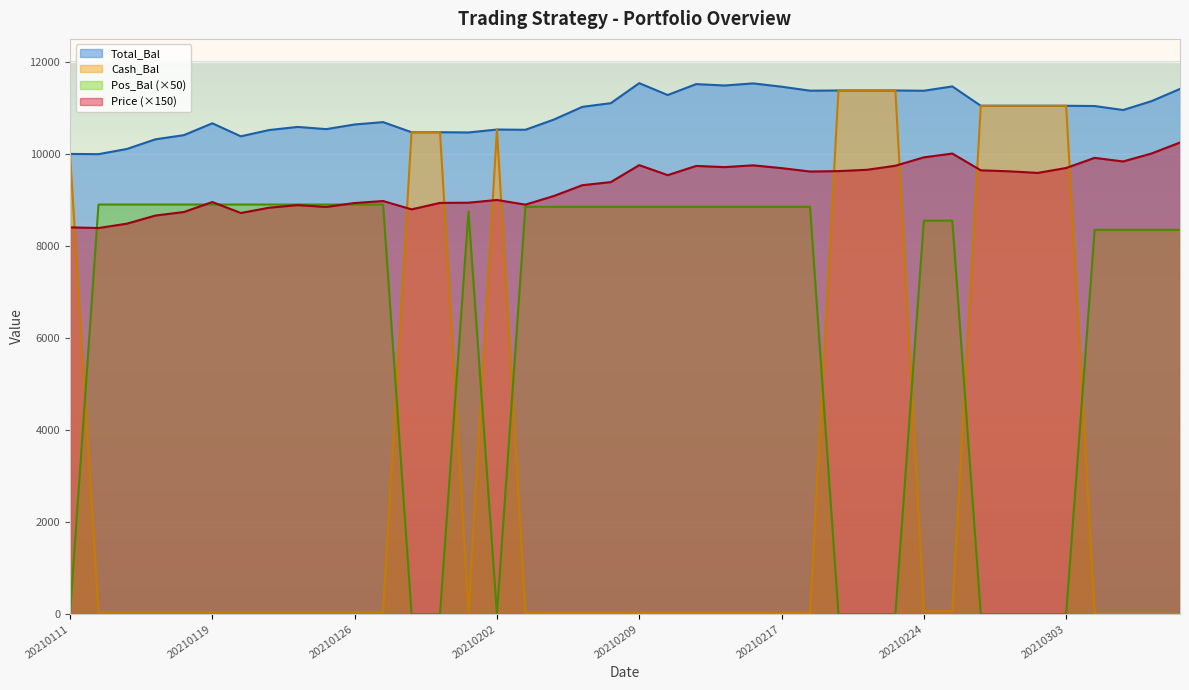

Where is the first local minimum for Pos_Bal?

20210202